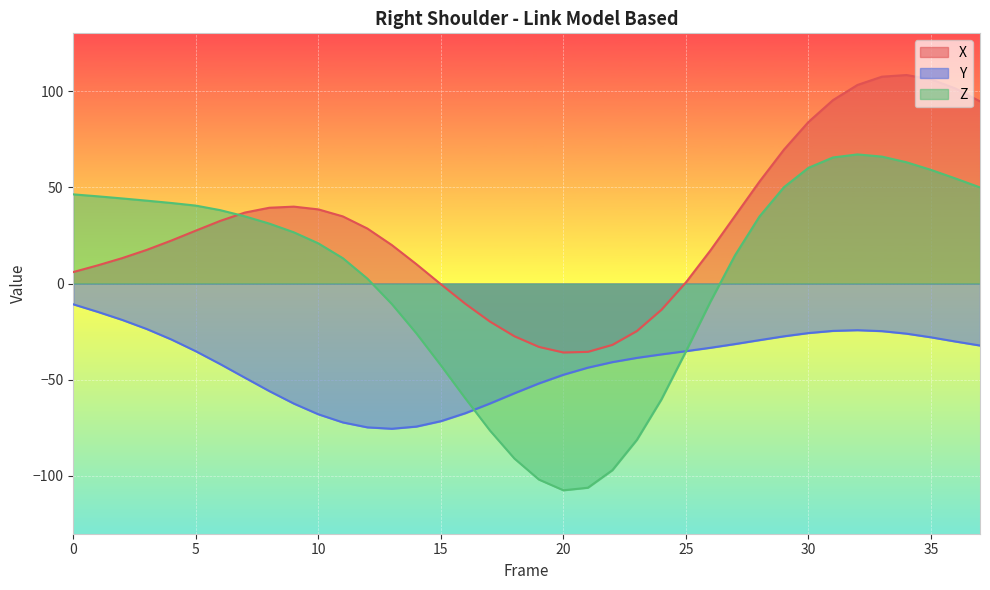

How many interior local peaks does the Y series have?

1